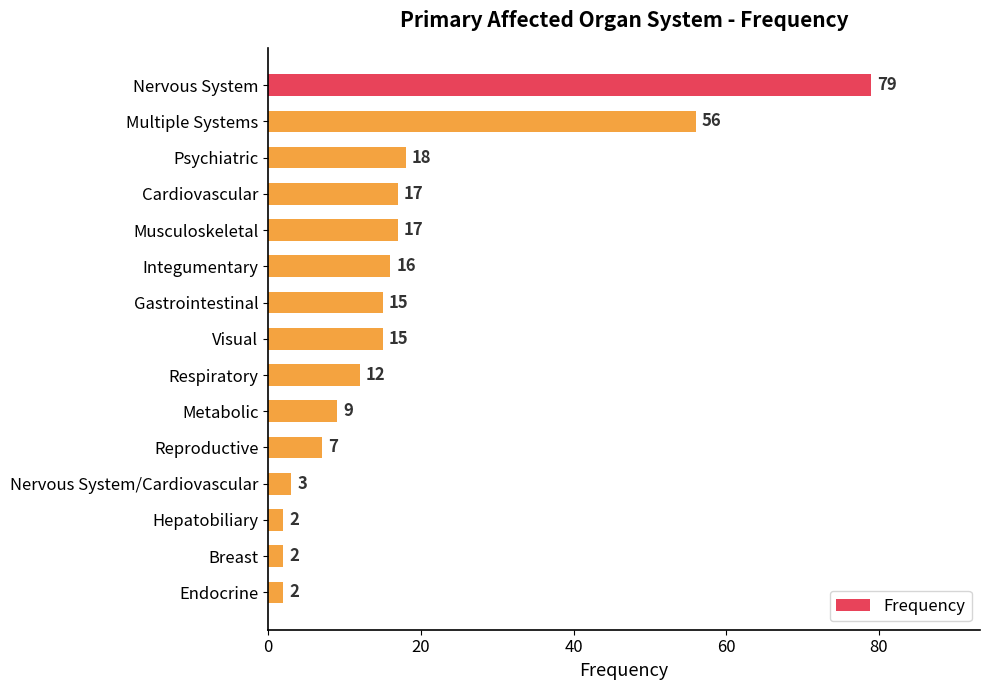

Reading top to bottom, transcribe all the data shown in this chart.

Nervous System=79	Multiple Systems=56	Psychiatric=18	Cardiovascular=17	Musculoskeletal=17	Integumentary=16	Gastrointestinal=15	Visual=15	Respiratory=12	Metabolic=9	Reproductive=7	Nervous System/Cardiovascular=3	Hepatobiliary=2	Breast=2	Endocrine=2